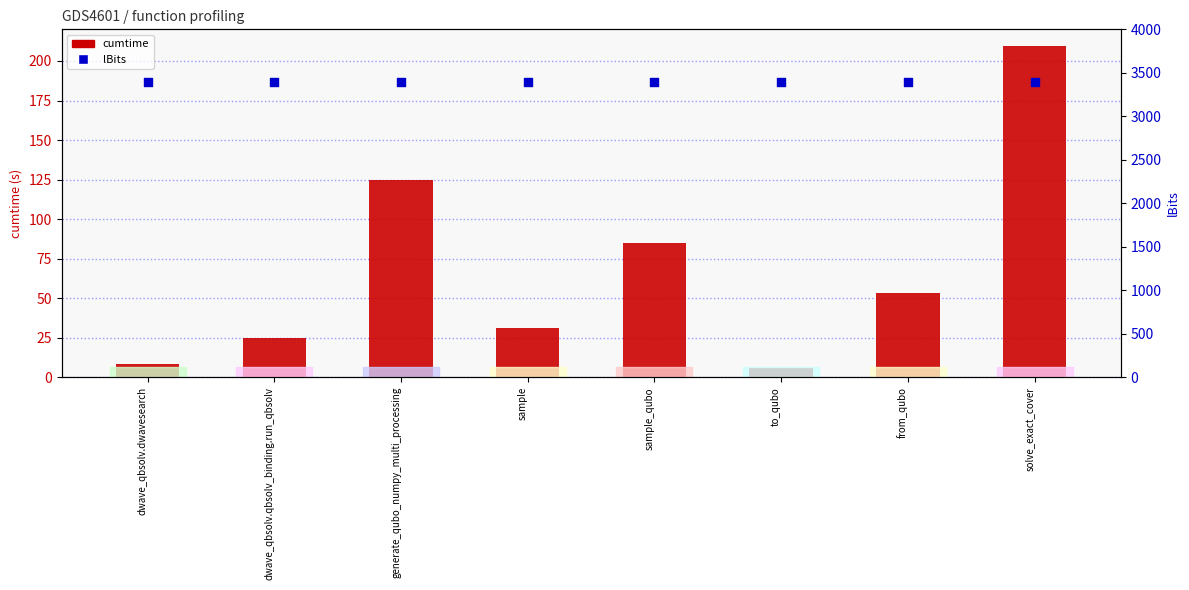

What are all the series names shown in the legend?

cumtime, lBits